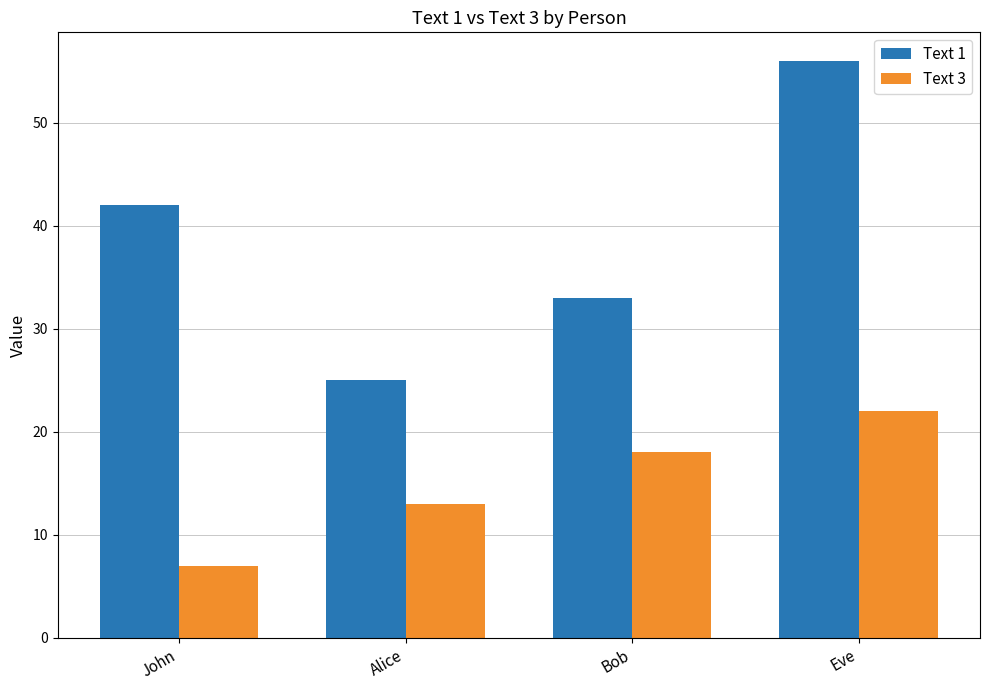

What is the total value across all series at Alice?

38